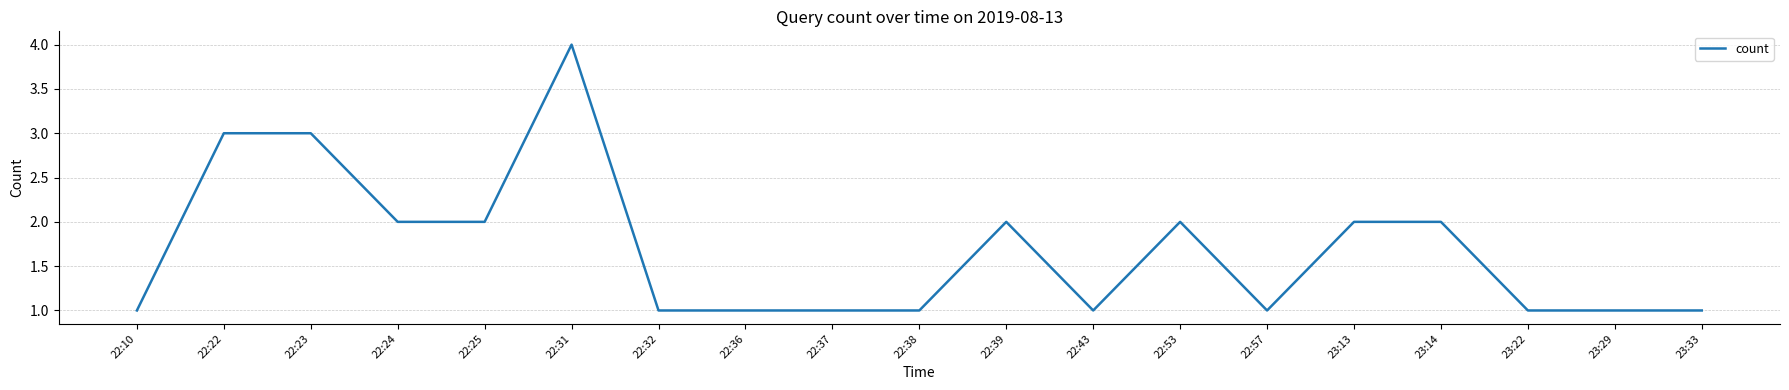

What value does the data have at 23:14?

2